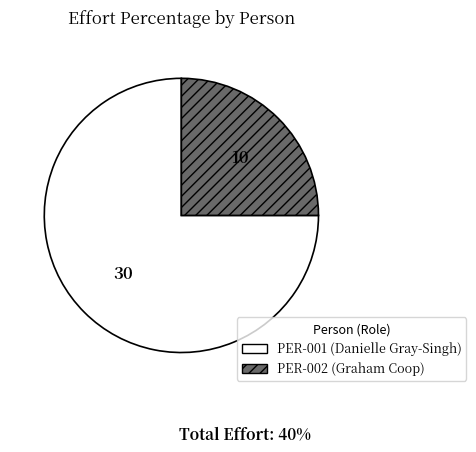

Is PER-002 (Graham Coop) the majority of the pie?

No